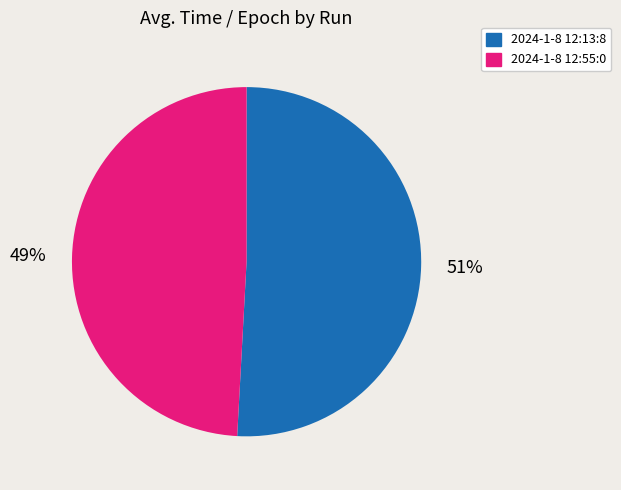

Count the number of slices in the pie.

2